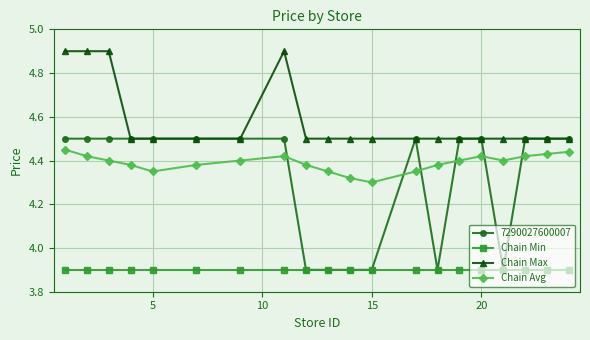

How many 7290027600007 values are between 3 and 4?

6